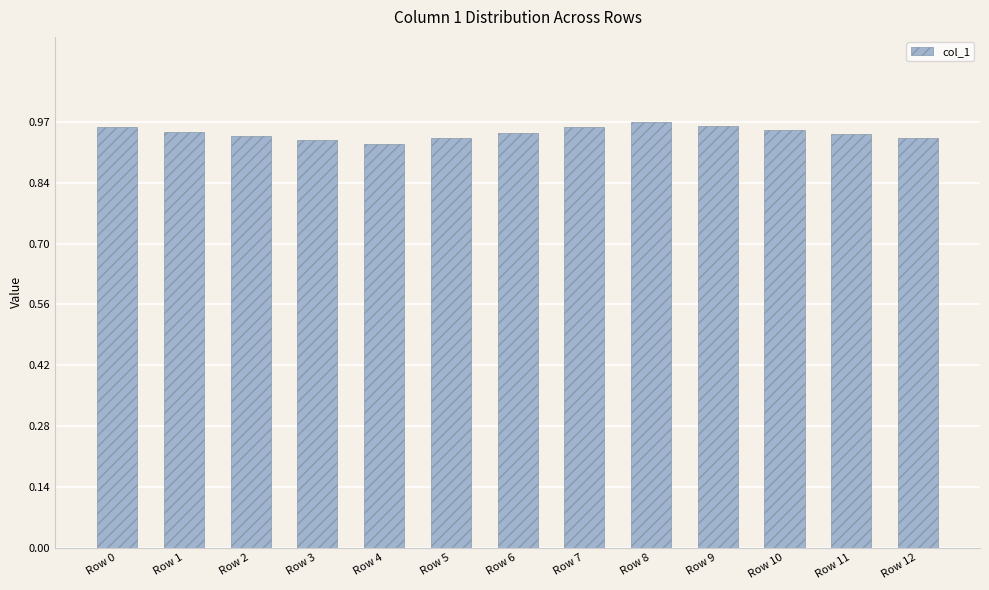

How many values are between 0 and 1?

13